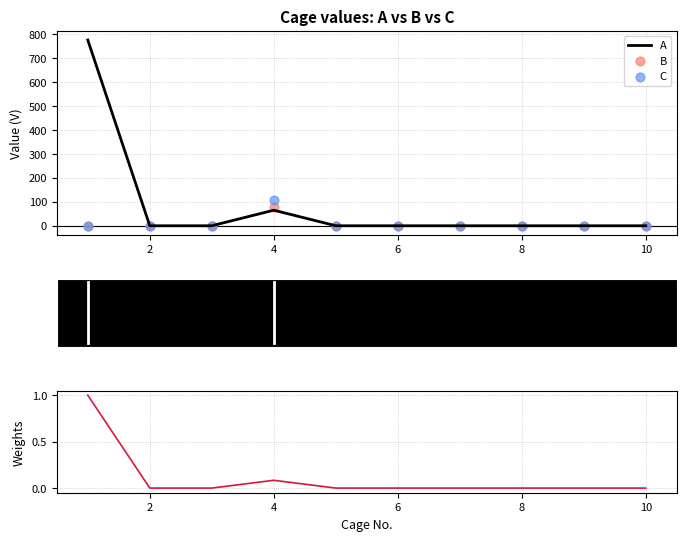

Which series has the largest total across all categories?

A